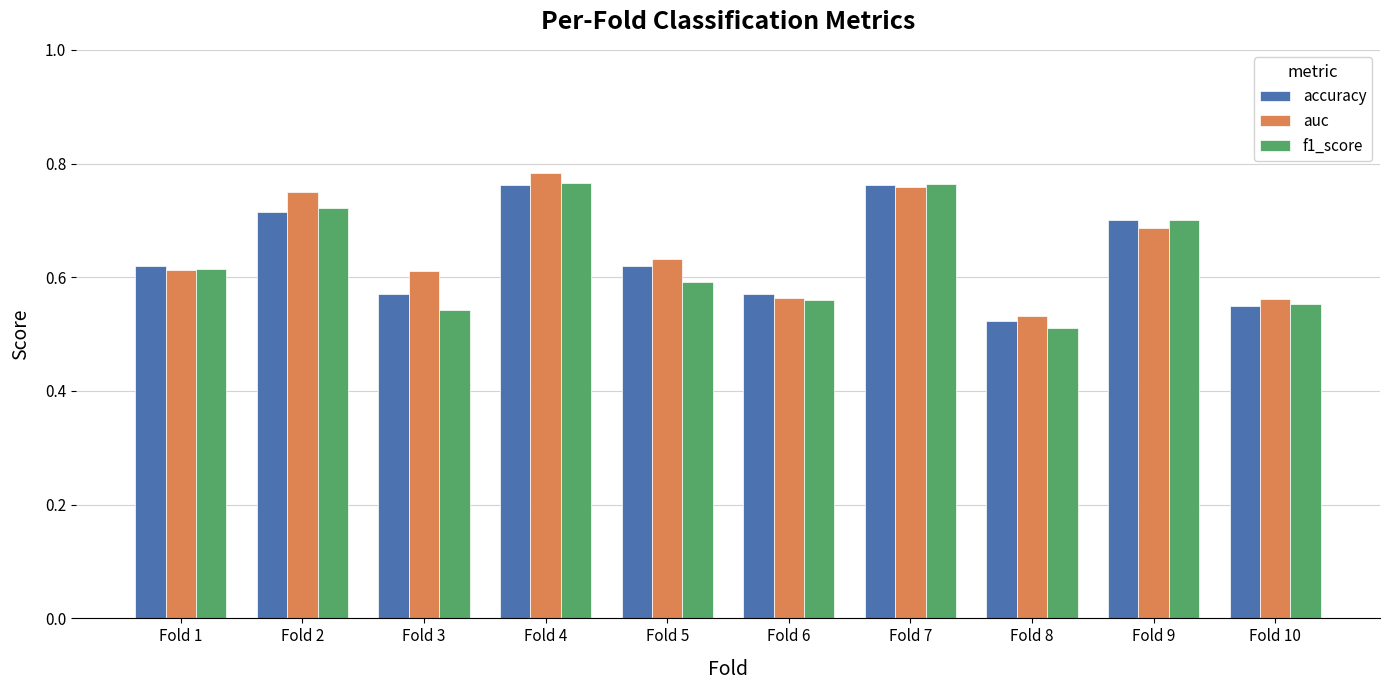

How many series are shown in this chart?

3